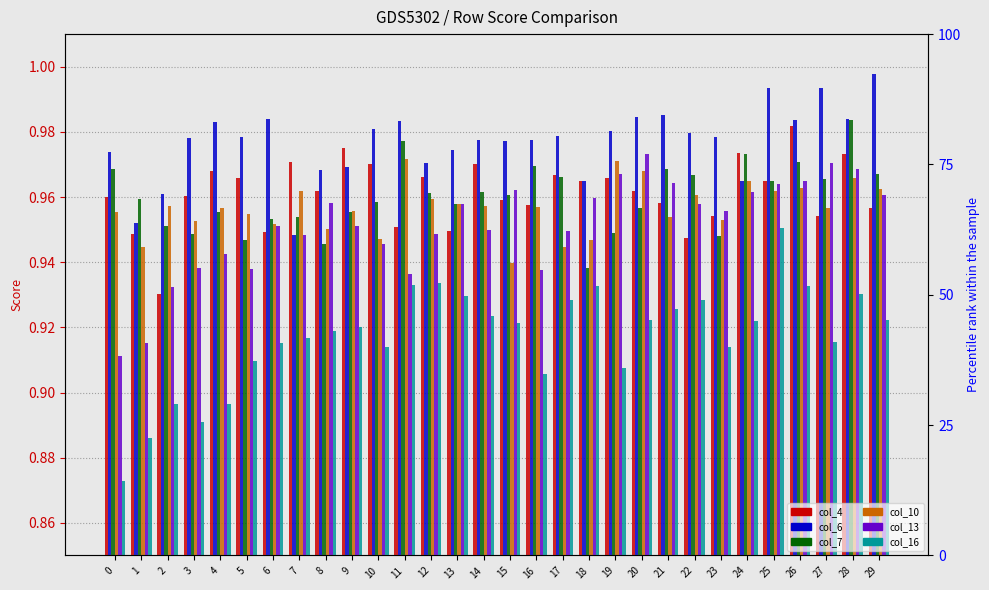

Rank the series at 7 from highest to lowest value.

col_4, col_10, col_7, col_13, col_6, col_16